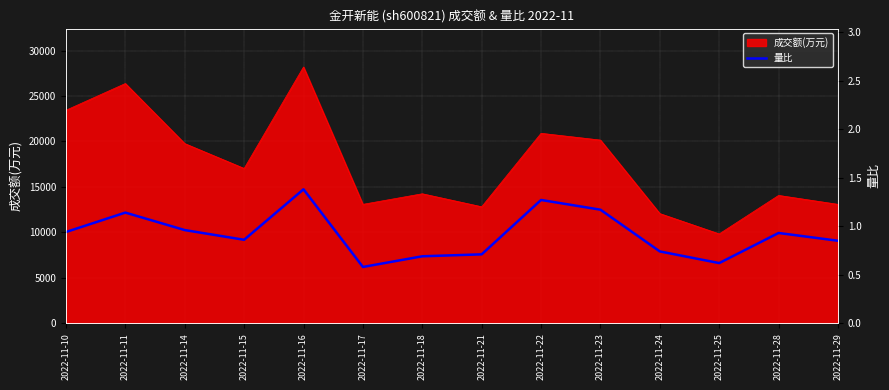

Reading left to right, what are all the values shown in this chart?

0.9	1.1	1.0	0.9	1.4	0.6	0.7	0.7	1.3	1.2	0.7	0.6	0.9	0.8